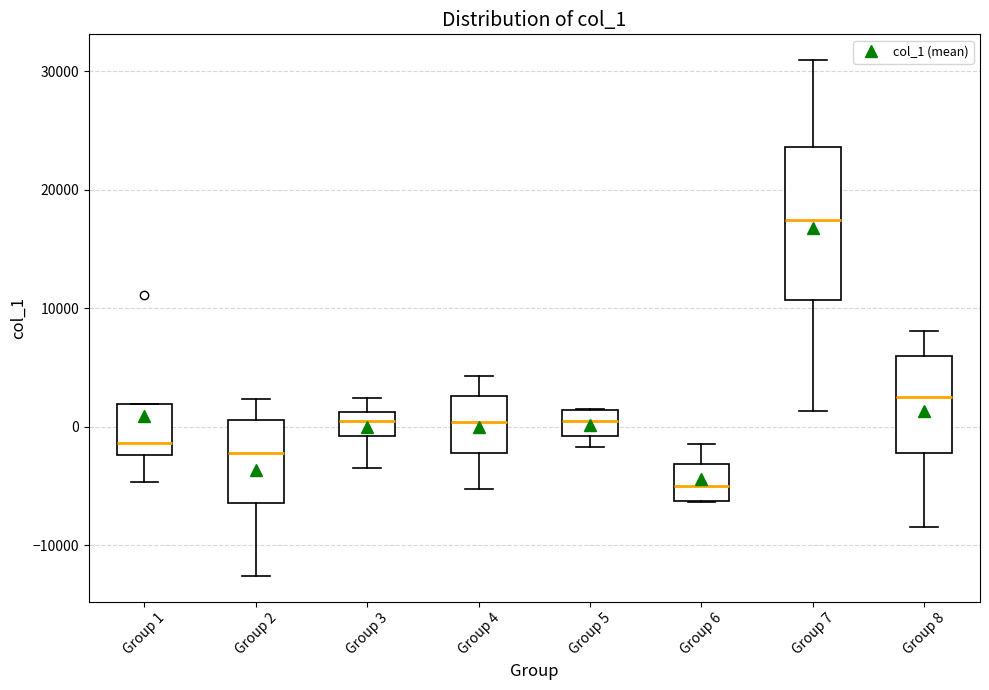

Where does the lower whisker of the box for Group 7 end on the y-axis? The values are not printed on the chart, so give them approximately, as read against the axis.

1000